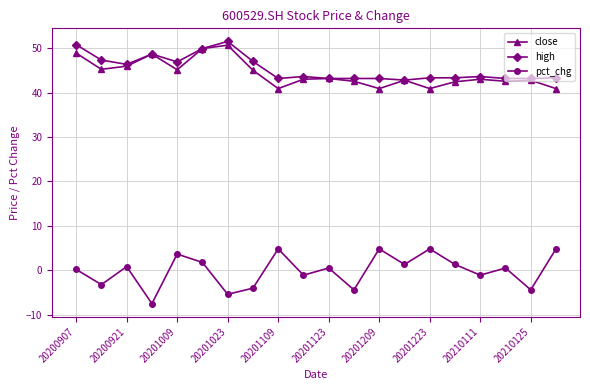

True or false: close and pct_chg cross at least once.

False